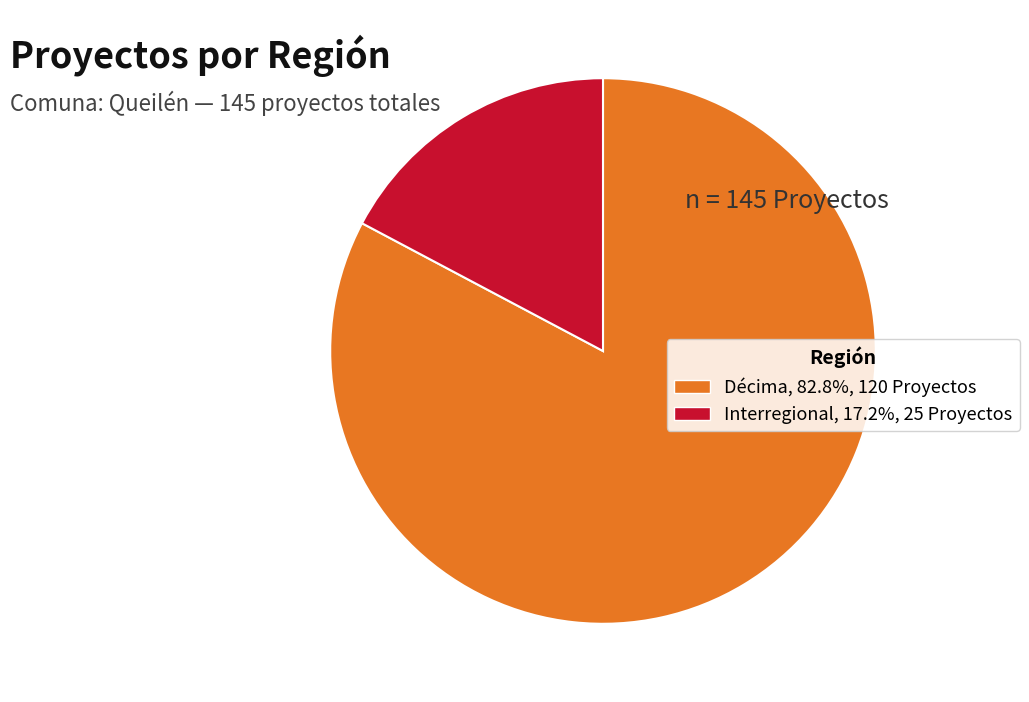

Is there a majority slice in this chart?

Yes